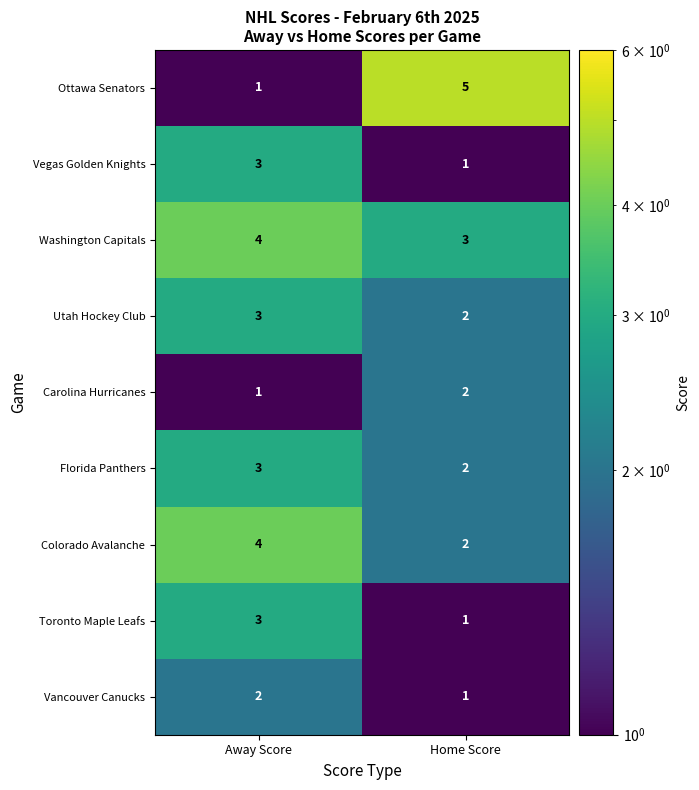

What is the highest value of the Washington Capitals series?

4